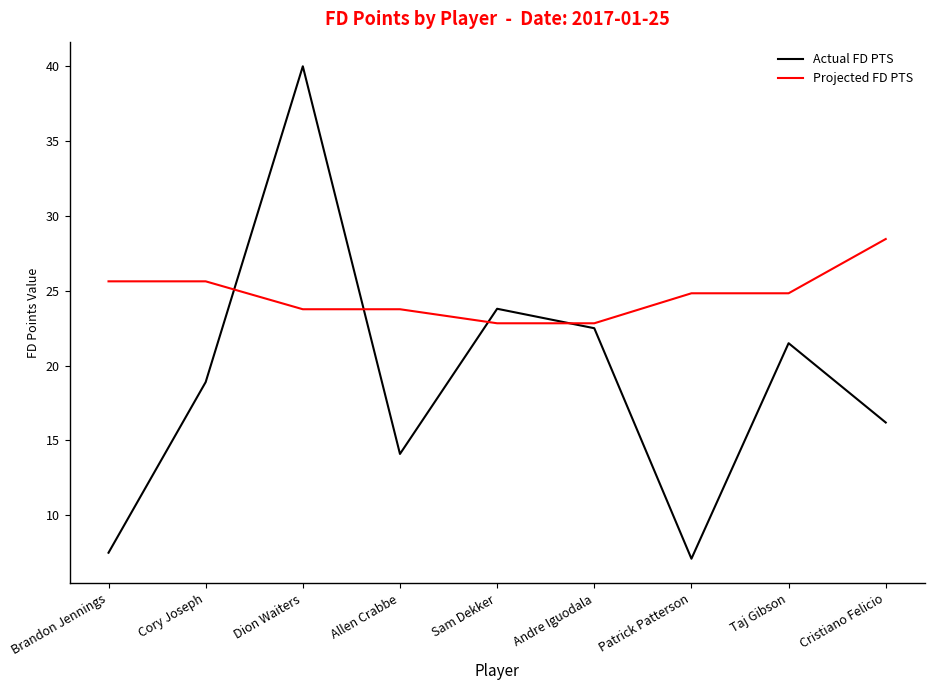

What is the total value across all series at Patrick Patterson?

31.9